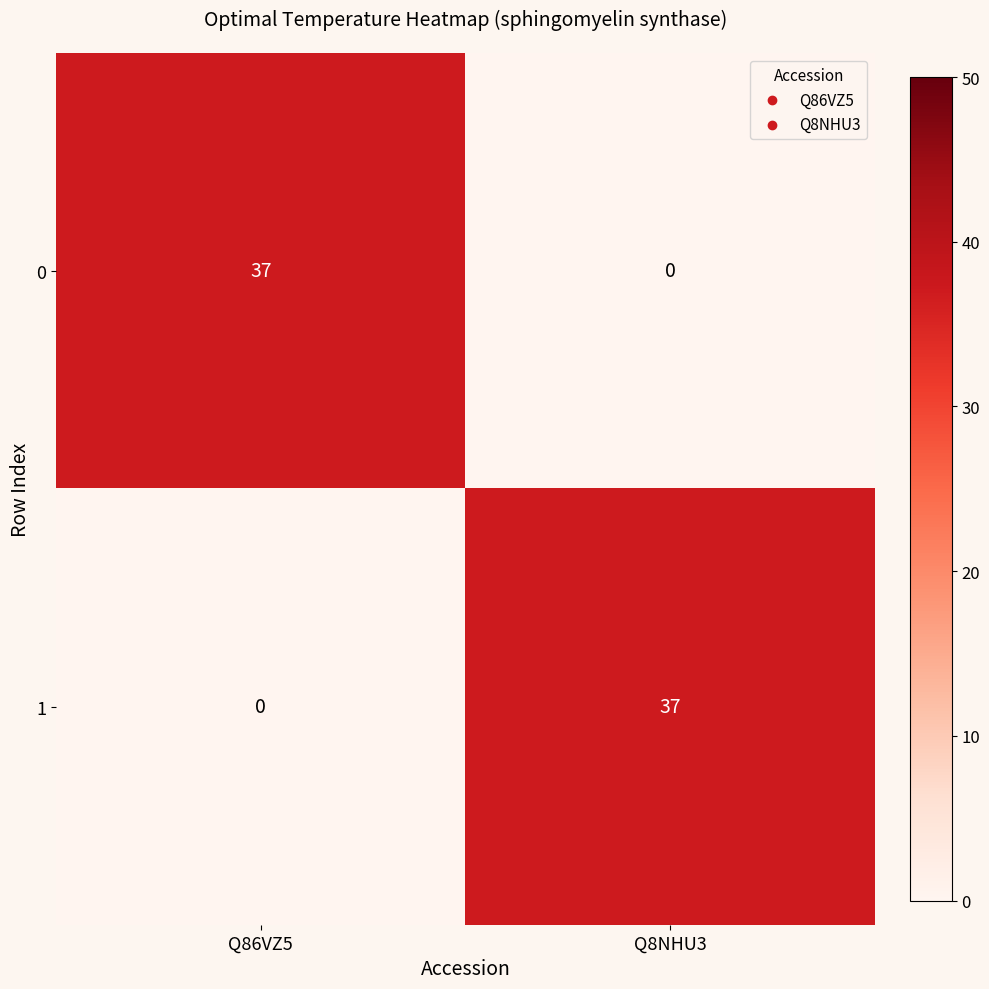

Reading right to left, transcribe all the data shown in this chart.

0: Q8NHU3=0	Q86VZ5=37
1: Q8NHU3=37	Q86VZ5=0